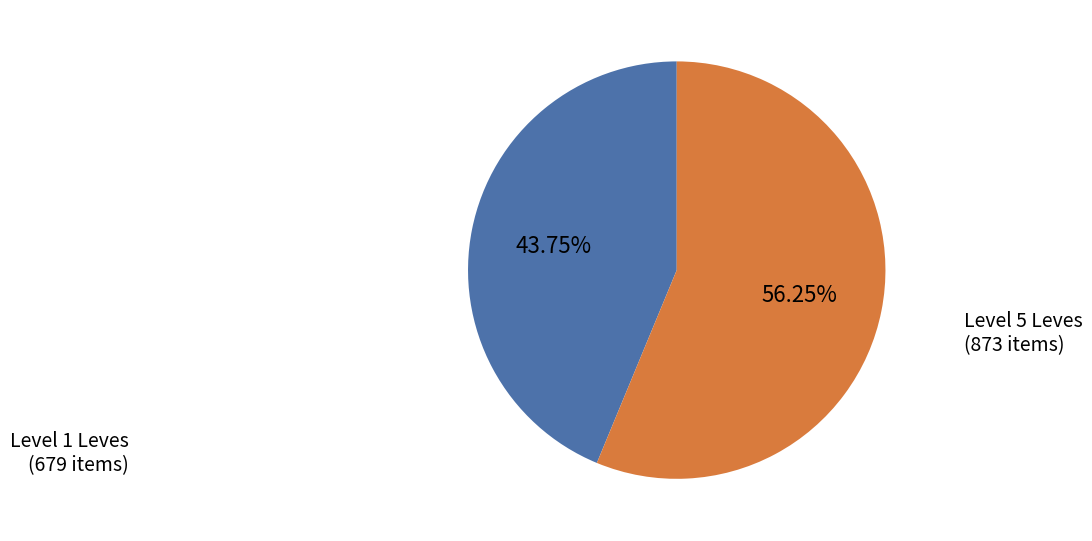

Rank the categories by value from lowest to highest.

Level 1 Leves, Level 5 Leves